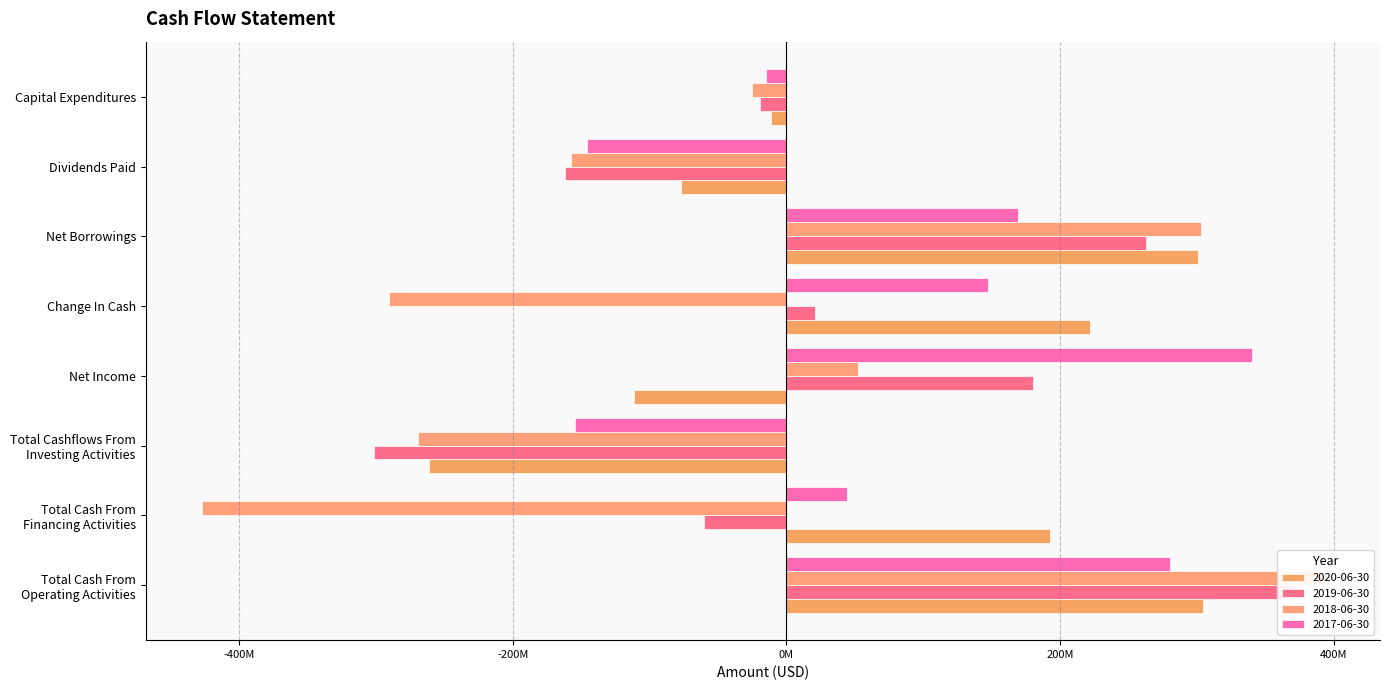

What position from the left is Total Cash From
Operating Activities?

1